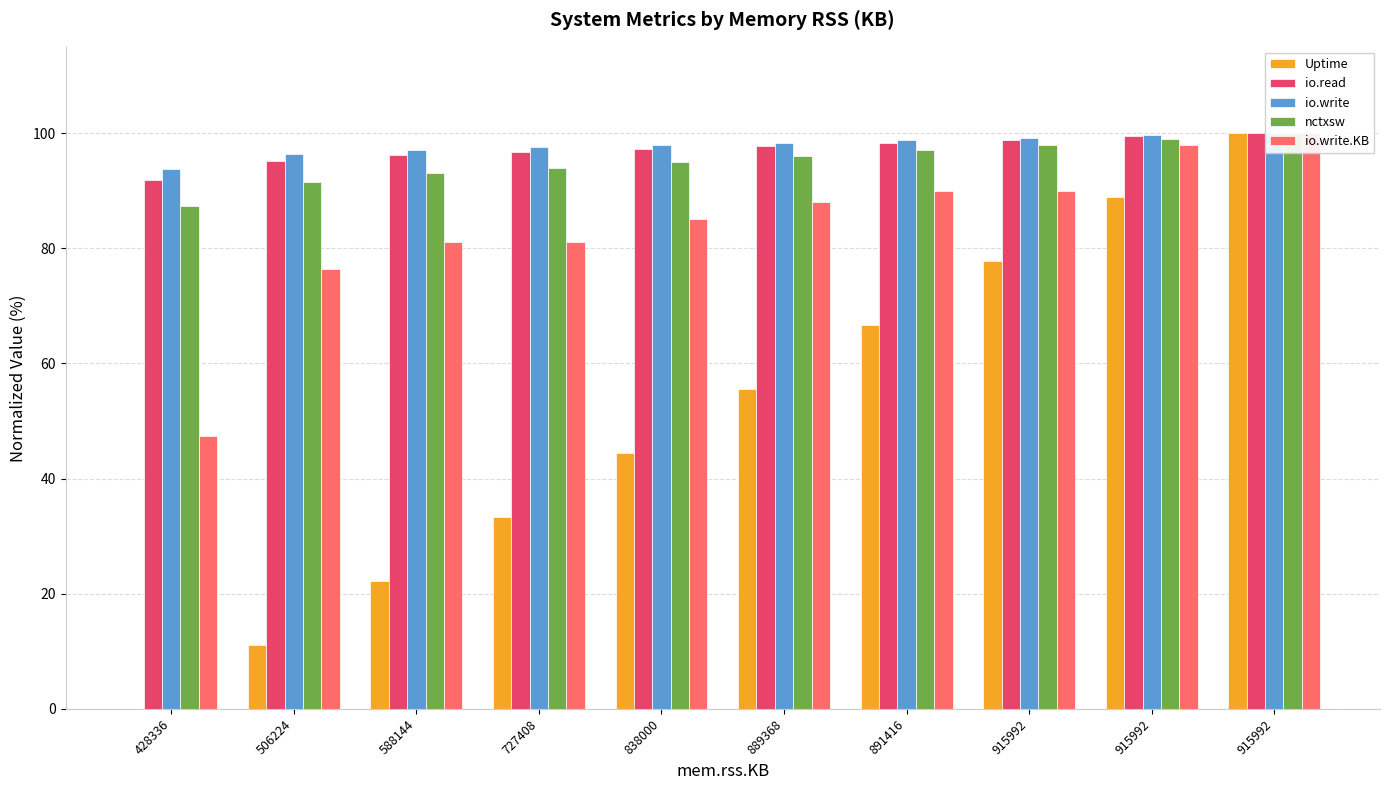

Is the value of io.write at 727408 greater than the value of io.write.KB at 915992?

Yes